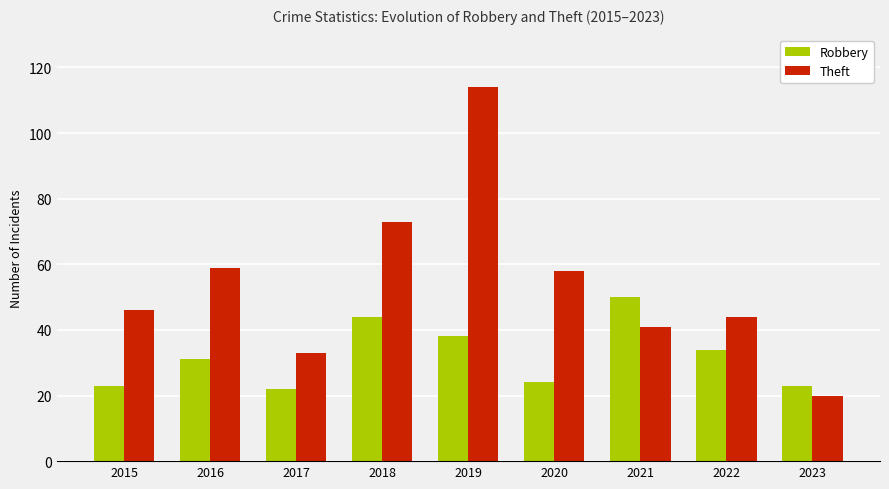

What is the value of the Theft bar at the 2nd from the left?

59